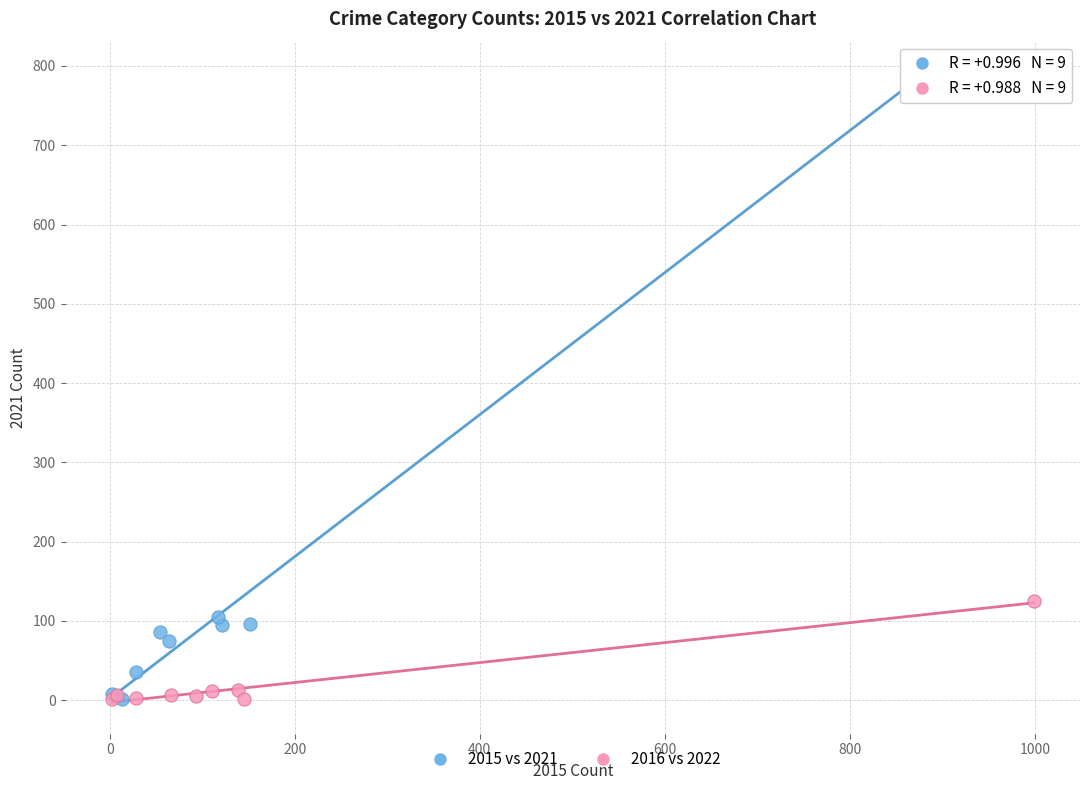

Which series reaches the maximum Y coordinate?

2015 vs 2021